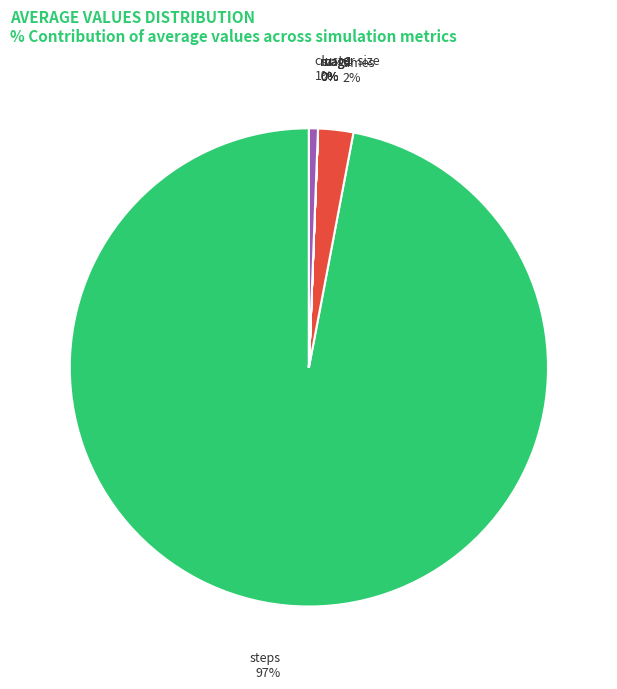

True or false: times accounts for 2% of the total.

True